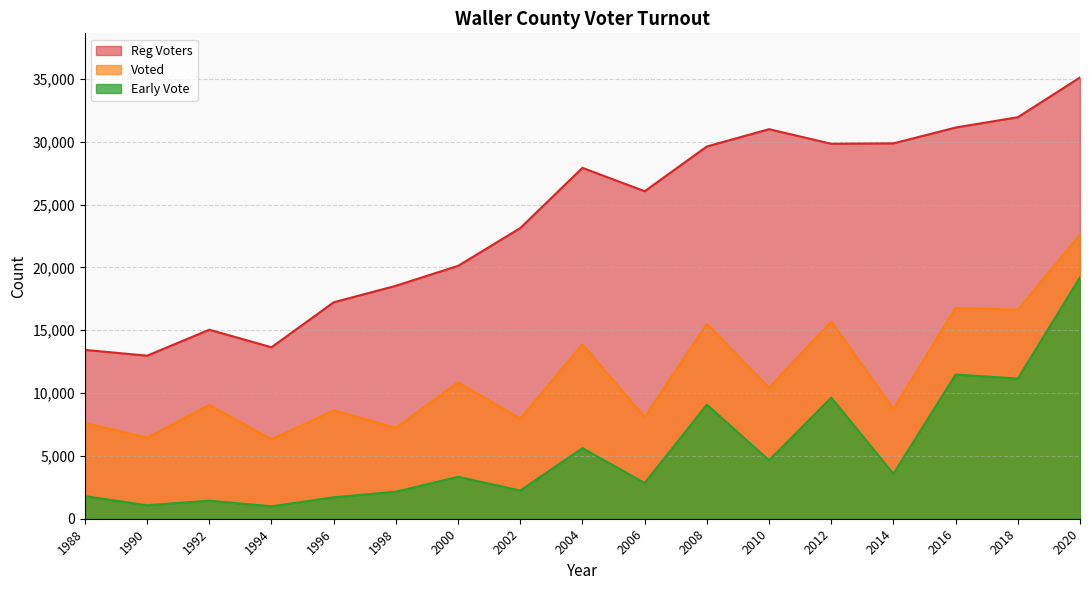

At which label is Reg Voters closest to 24046?

2002